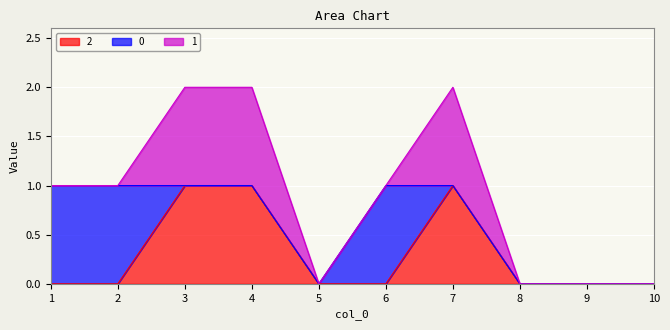

True or false: 1 and 2 intersect in this chart.

False